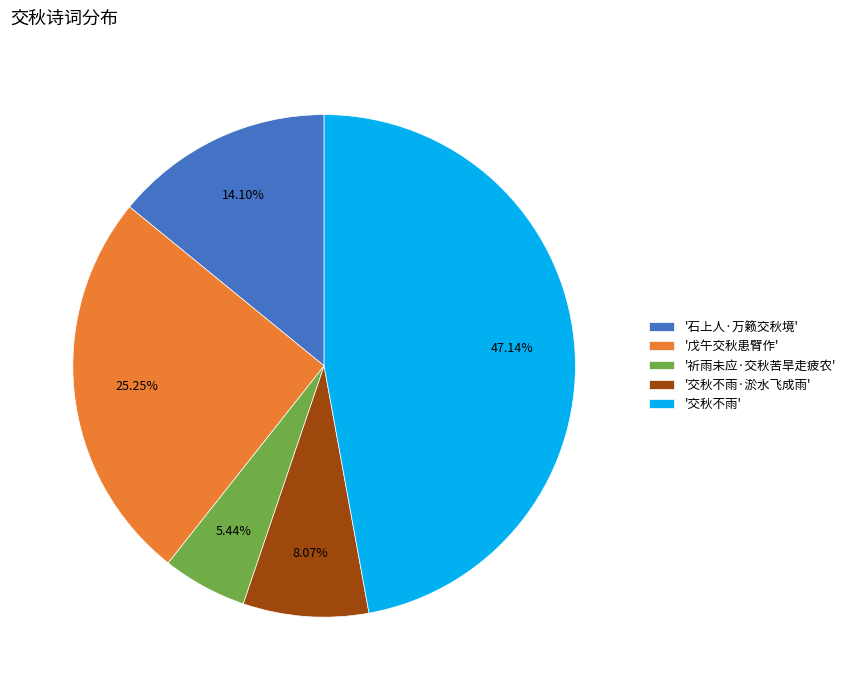

Does any single category account for the majority?

No